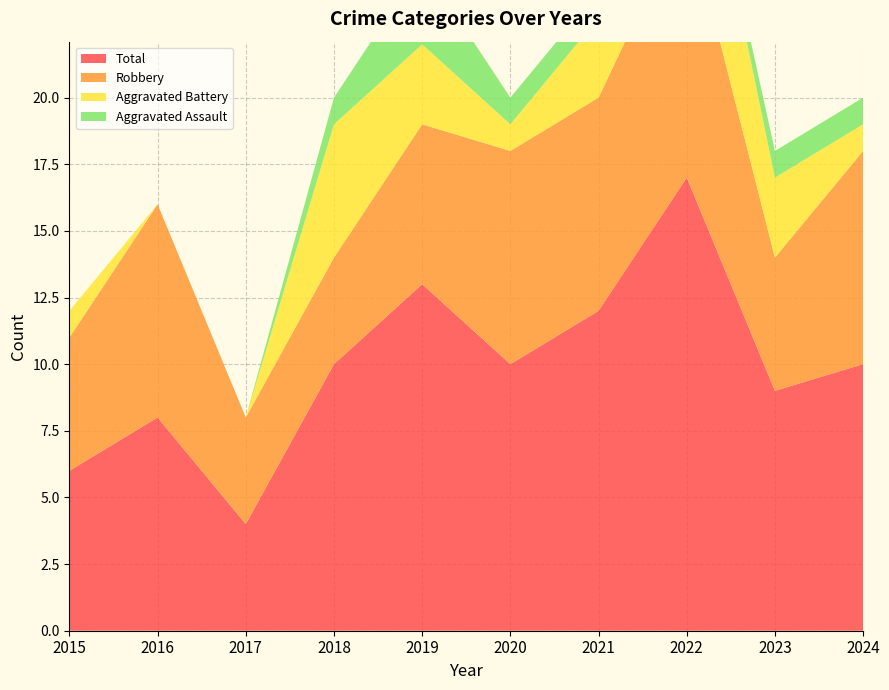

Reading left to right, list all the values displayed in this chart.

Aggravated Assault: 2015=0	2016=0	2017=0	2018=1	2019=3	2020=1	2021=1	2022=0	2023=1	2024=1
Aggravated Battery: 2015=1	2016=0	2017=0	2018=5	2019=3	2020=1	2021=3	2022=6	2023=3	2024=1
Robbery: 2015=5	2016=8	2017=4	2018=4	2019=6	2020=8	2021=8	2022=10	2023=5	2024=8
Total: 2015=6	2016=8	2017=4	2018=10	2019=13	2020=10	2021=12	2022=17	2023=9	2024=10